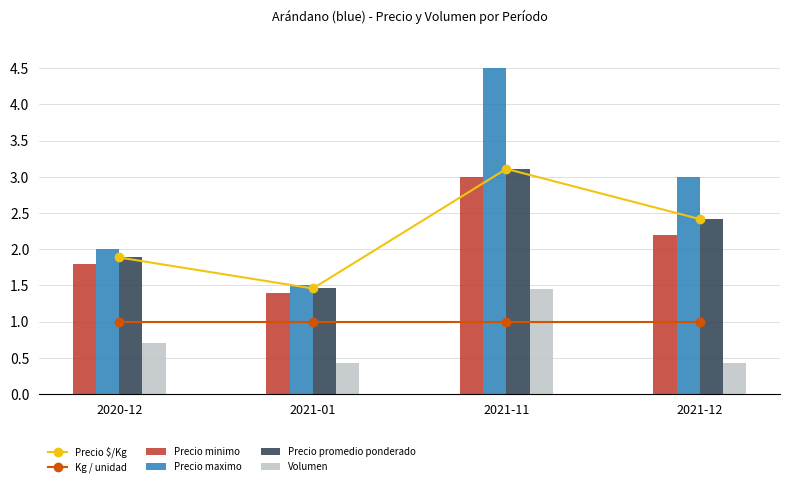

Which series has the widest spread of values?

Precio maximo